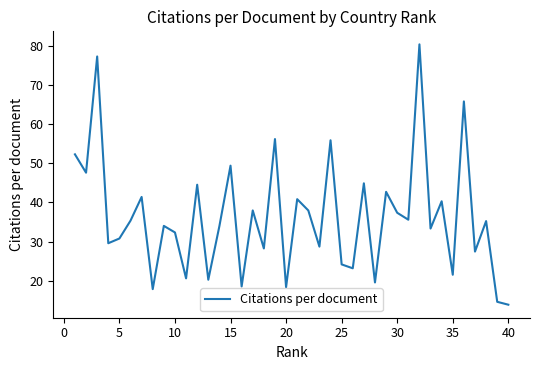

What is the minimum value shown in the chart?

13.8